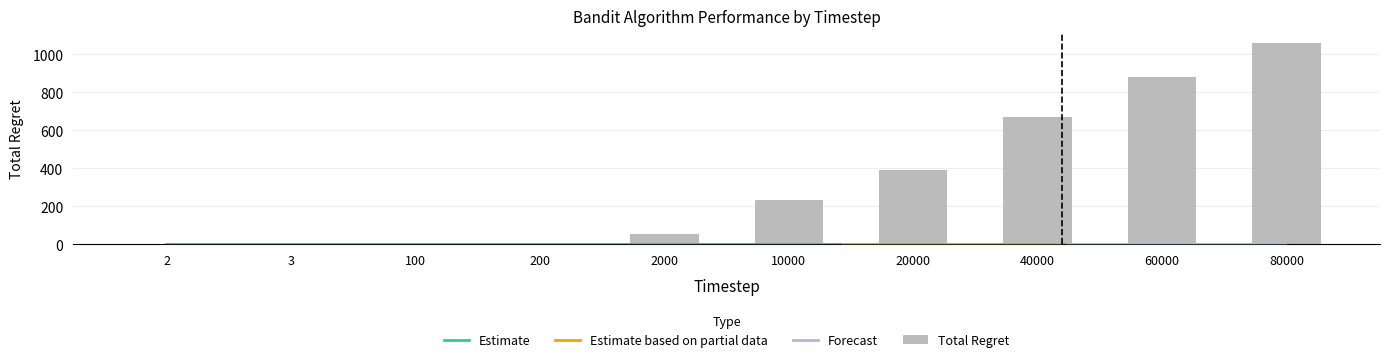

What is the sum of all values?

3302.0